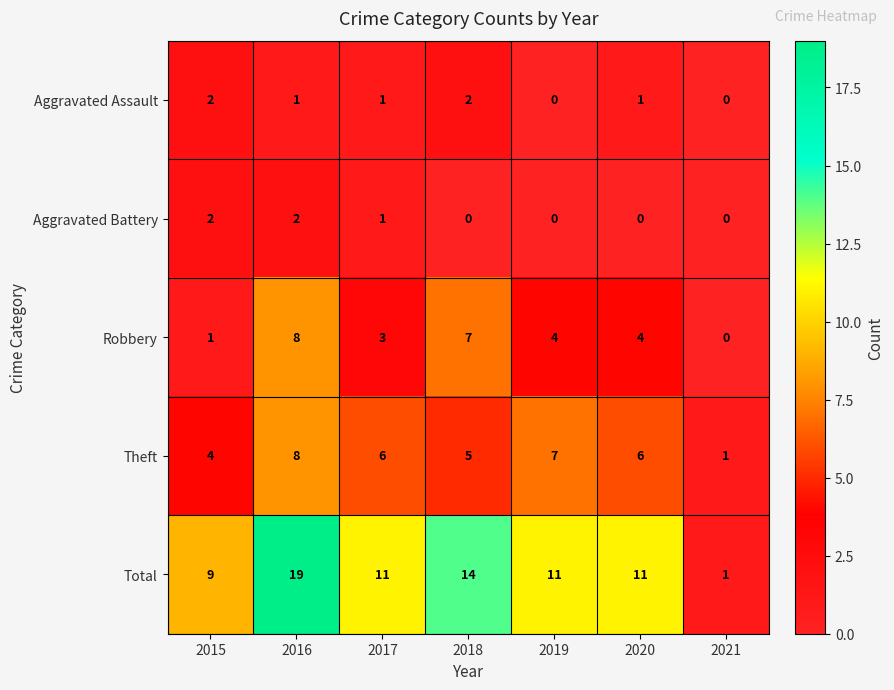

What is the difference between the second highest and minimum values in the Robbery series?

7